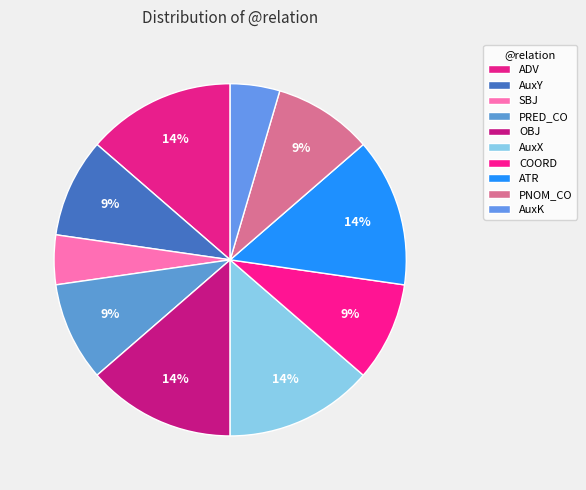

Count the number of slices in the pie.

10